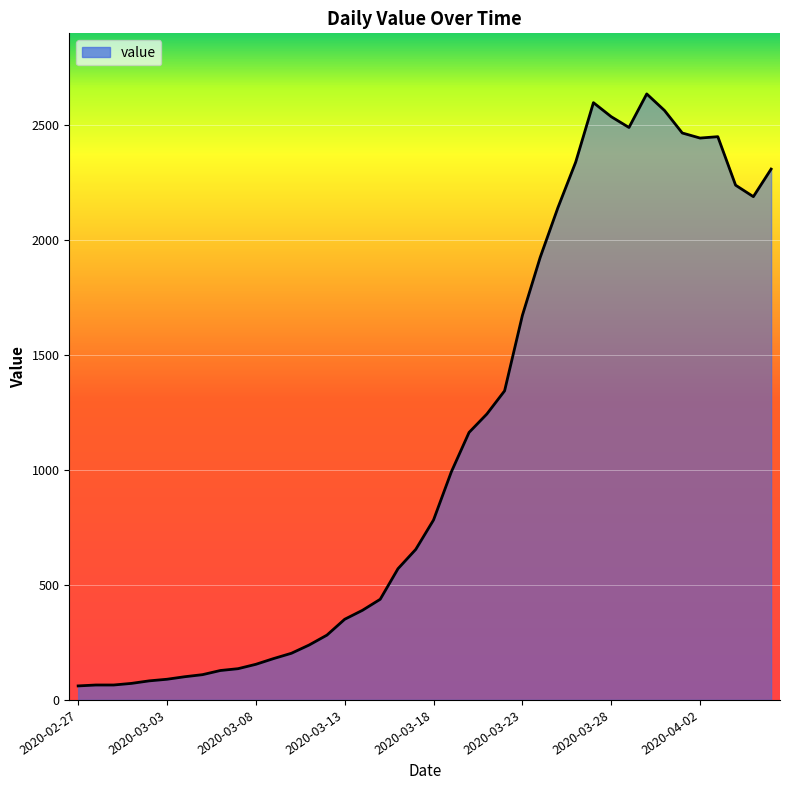

What is the difference between the maximum and minimum values?

2576